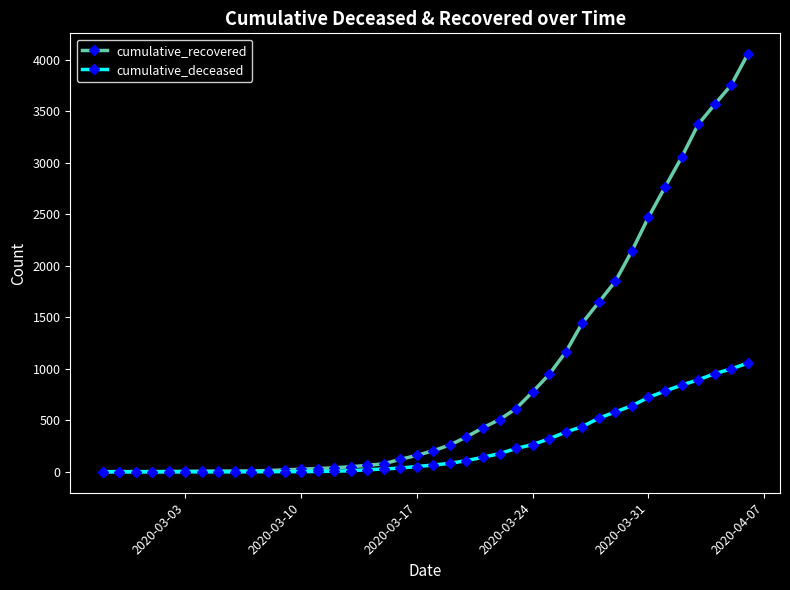

List the series in order of their overall mean, highest first.

cumulative_recovered, cumulative_deceased